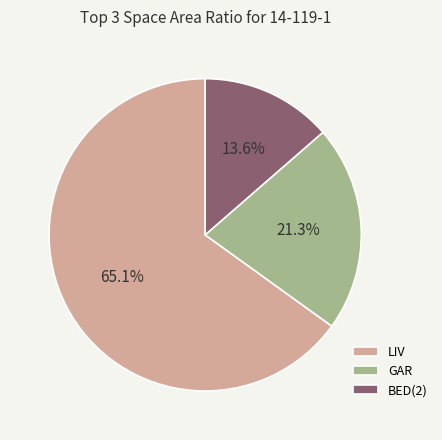

Is there a majority slice in this chart?

Yes